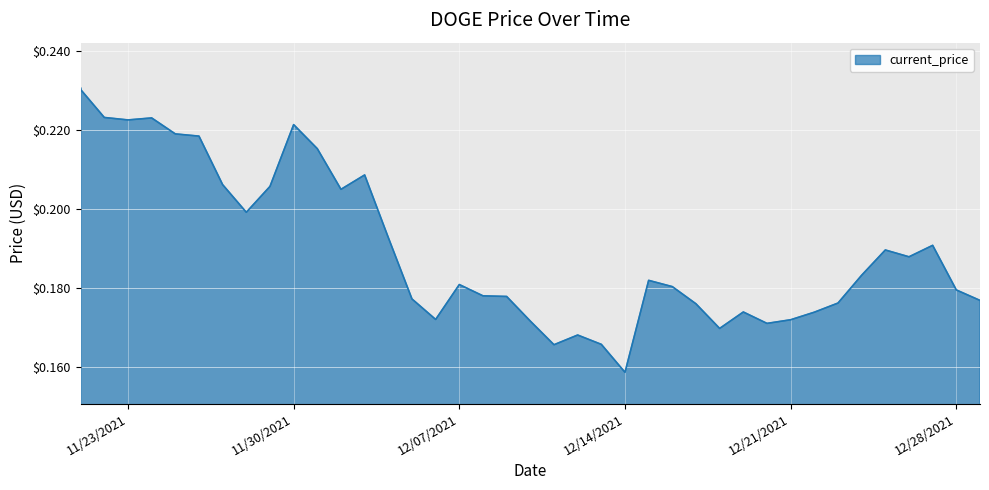

Does the chart display data point markers on the line(s)?

No